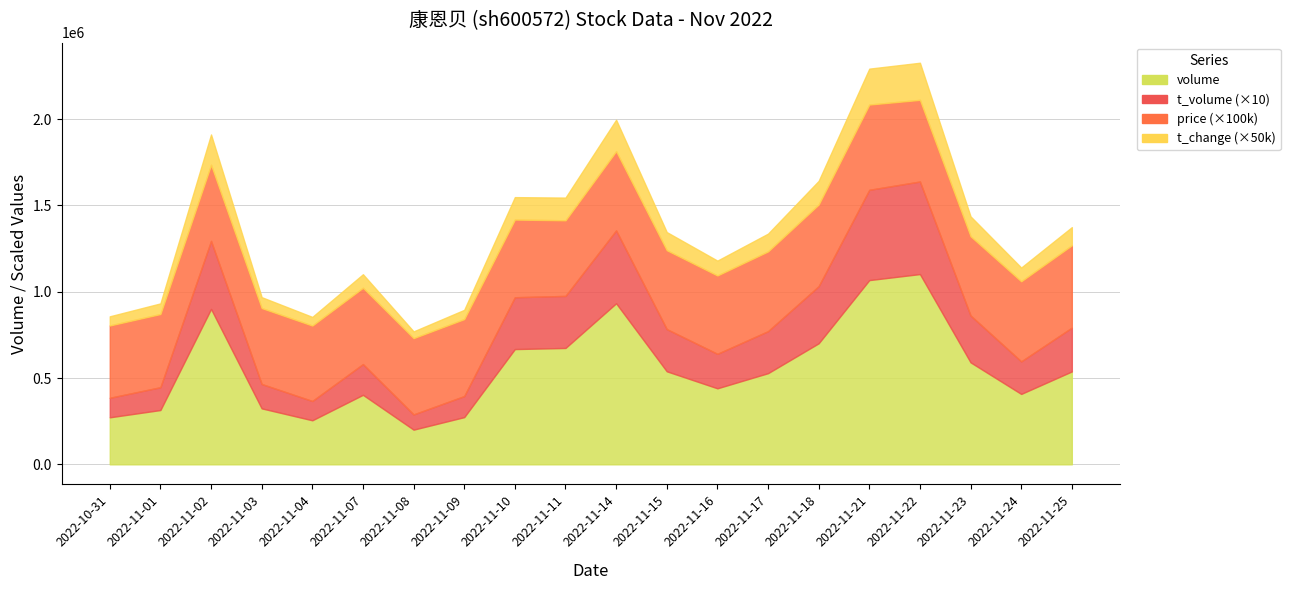

How many lines are shown in the chart?

4